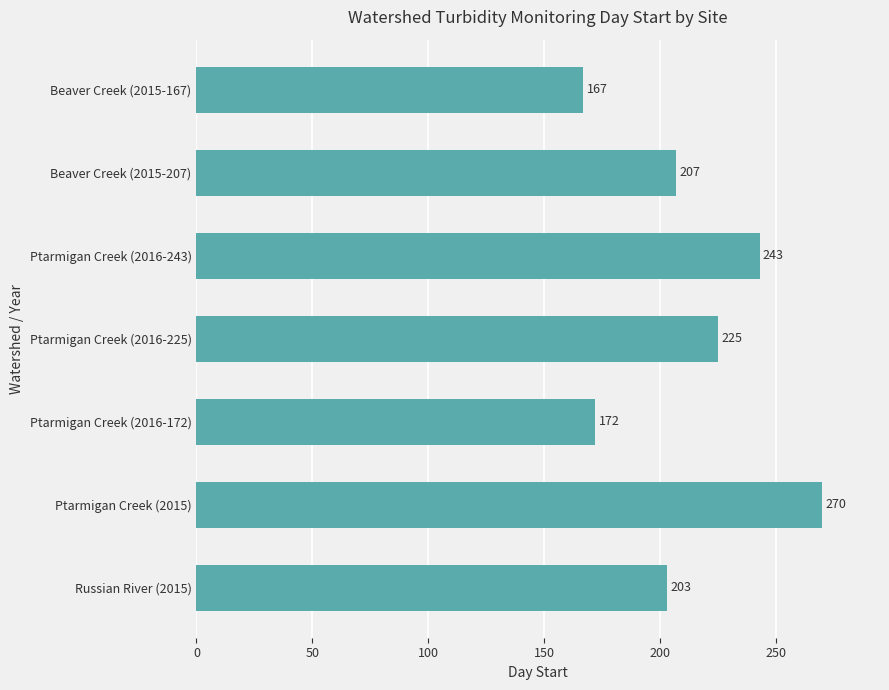

Reading bottom to top, transcribe all the data shown in this chart.

203	270	172	225	243	207	167